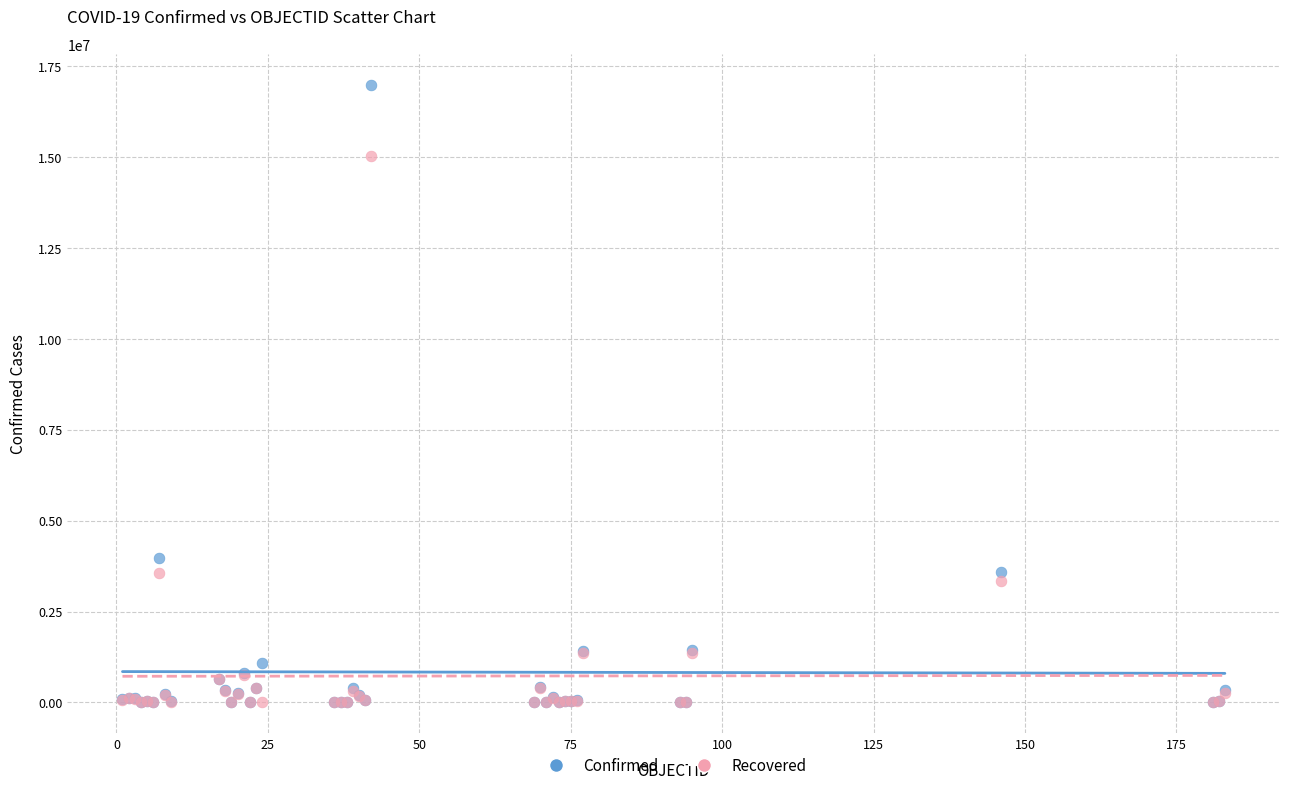

In the Recovered series, what Y value is closest to 7511324?

3560148